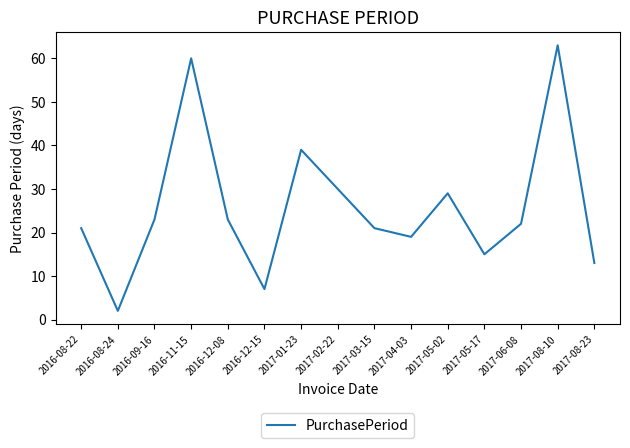

What is the difference between the maximum and second lowest values?

56